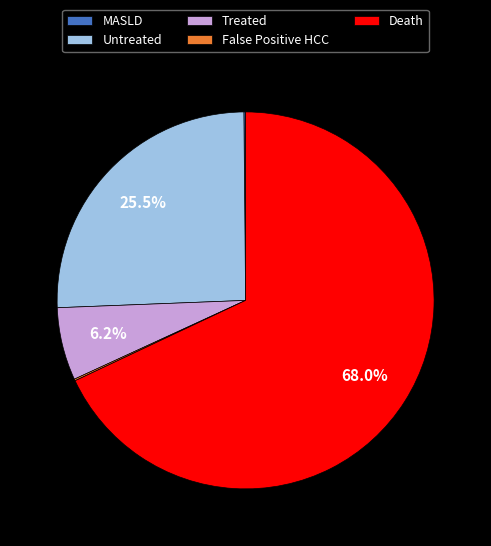

Which slice is the largest?

Death